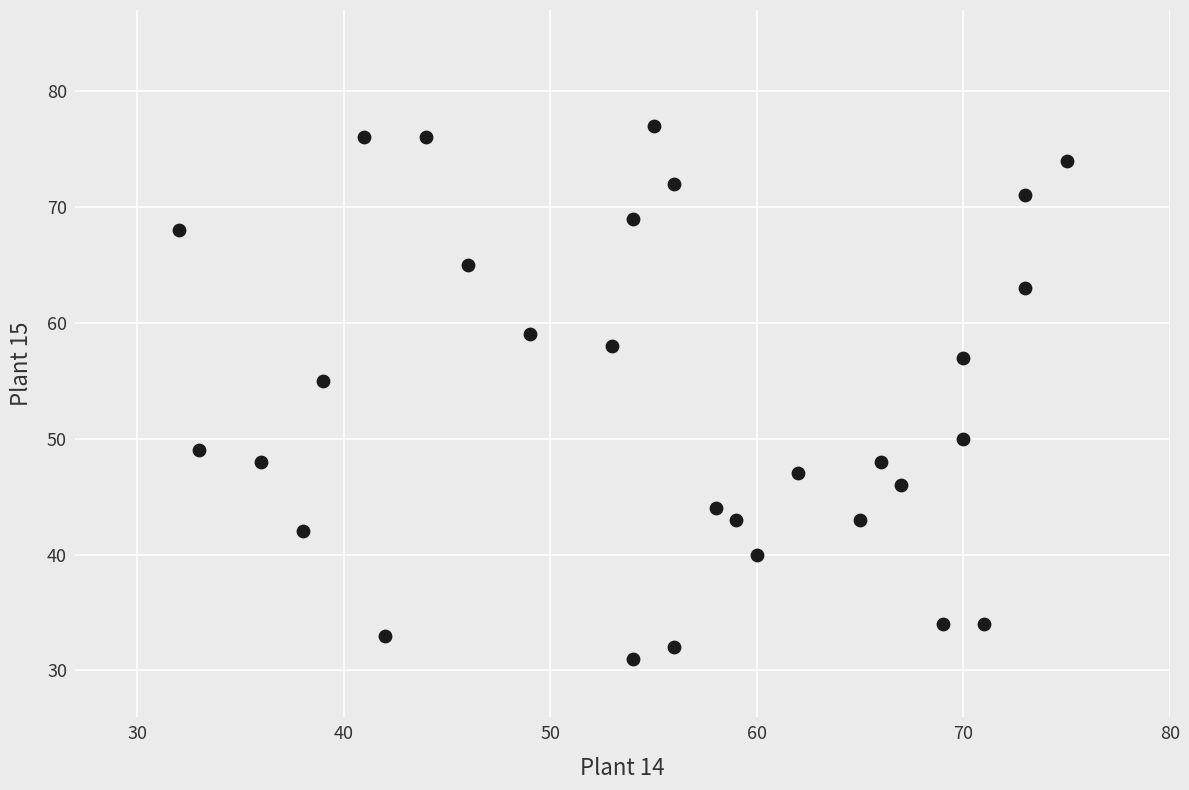

What Y value in the scatter plot is closest to 54?

55